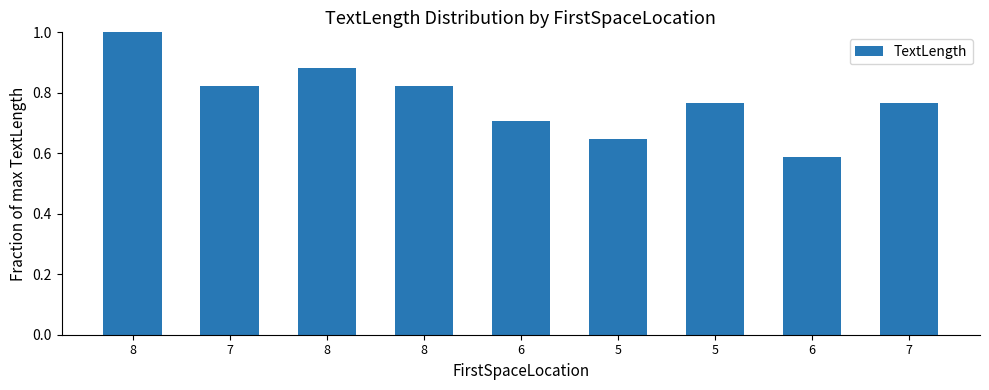

Does the chart contain any negative values?

No